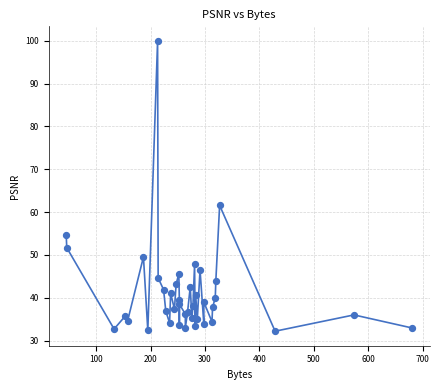

What Y value in the scatter plot is closest to 66?

61.6